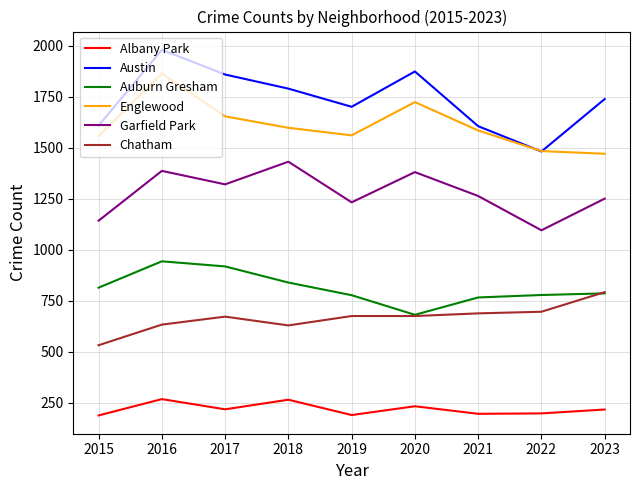

The Englewood series shows 1585 at 2021. True or false?

True